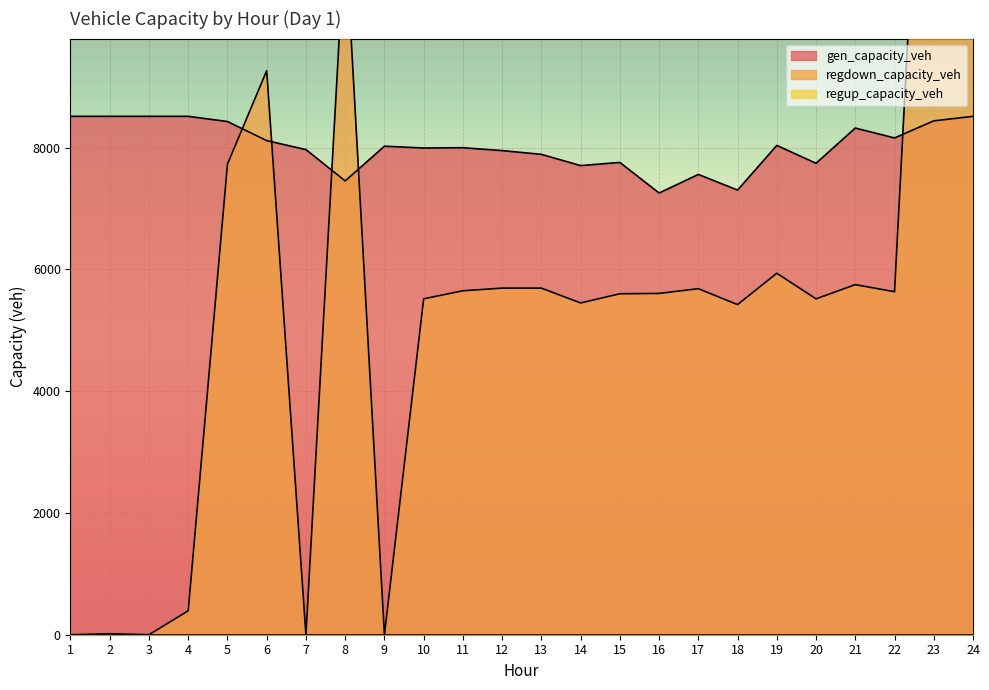

Which has a higher value, 1 or 24?

1